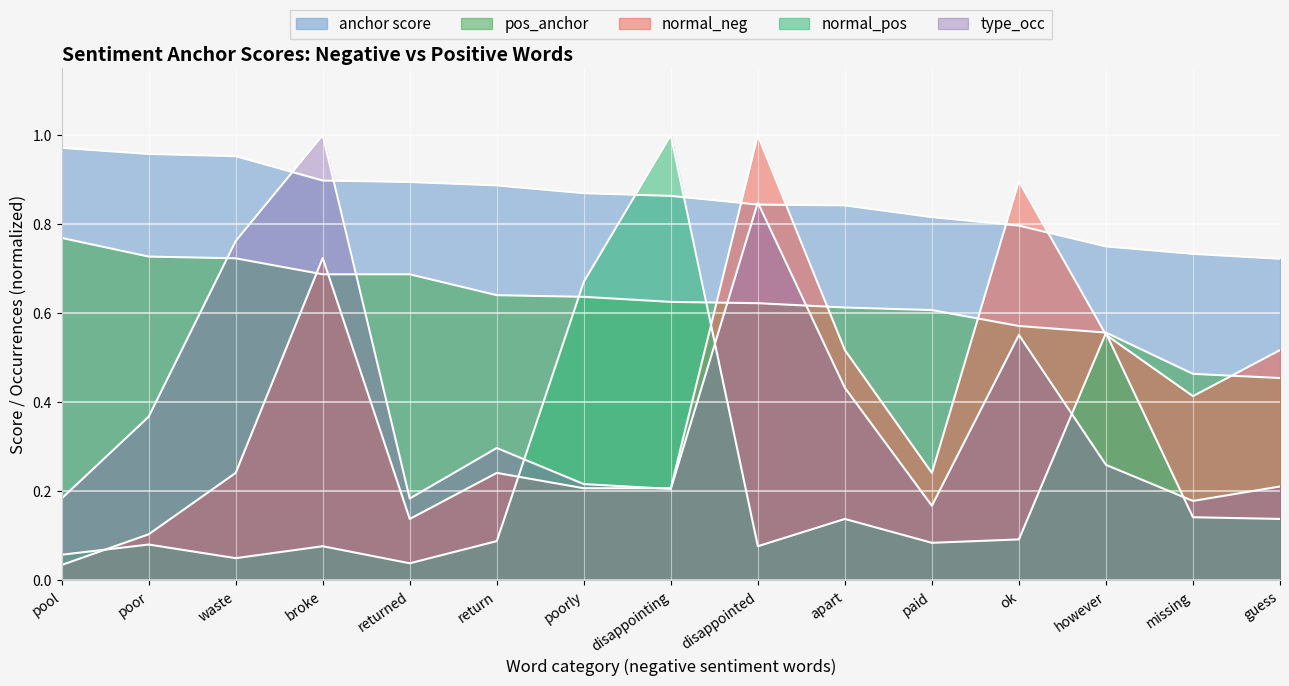

What are all the series names shown in the legend?

anchor score, normal_neg, type_occ, pos_anchor, normal_pos